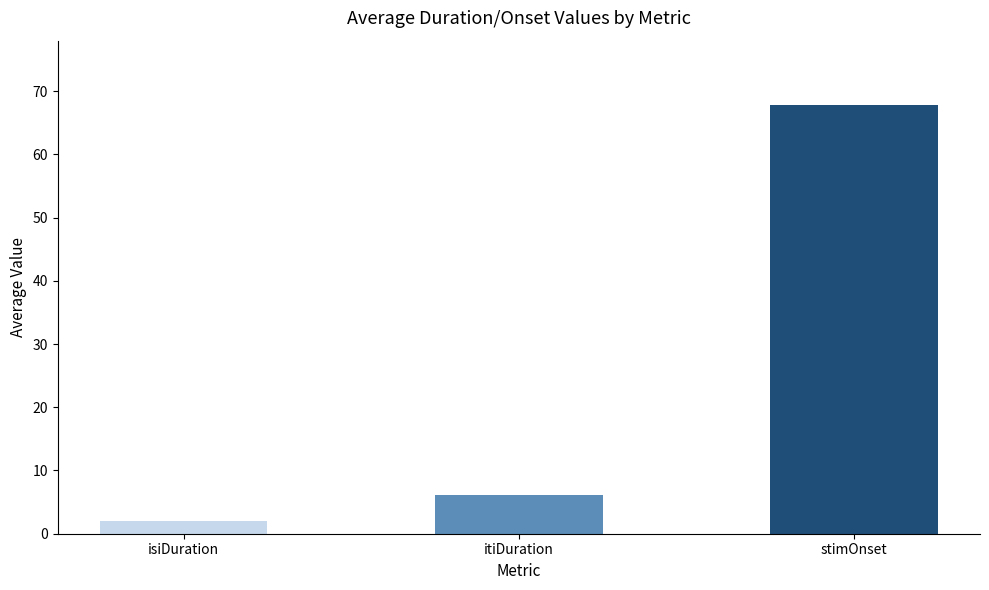

How many distinct data groups are displayed?

3